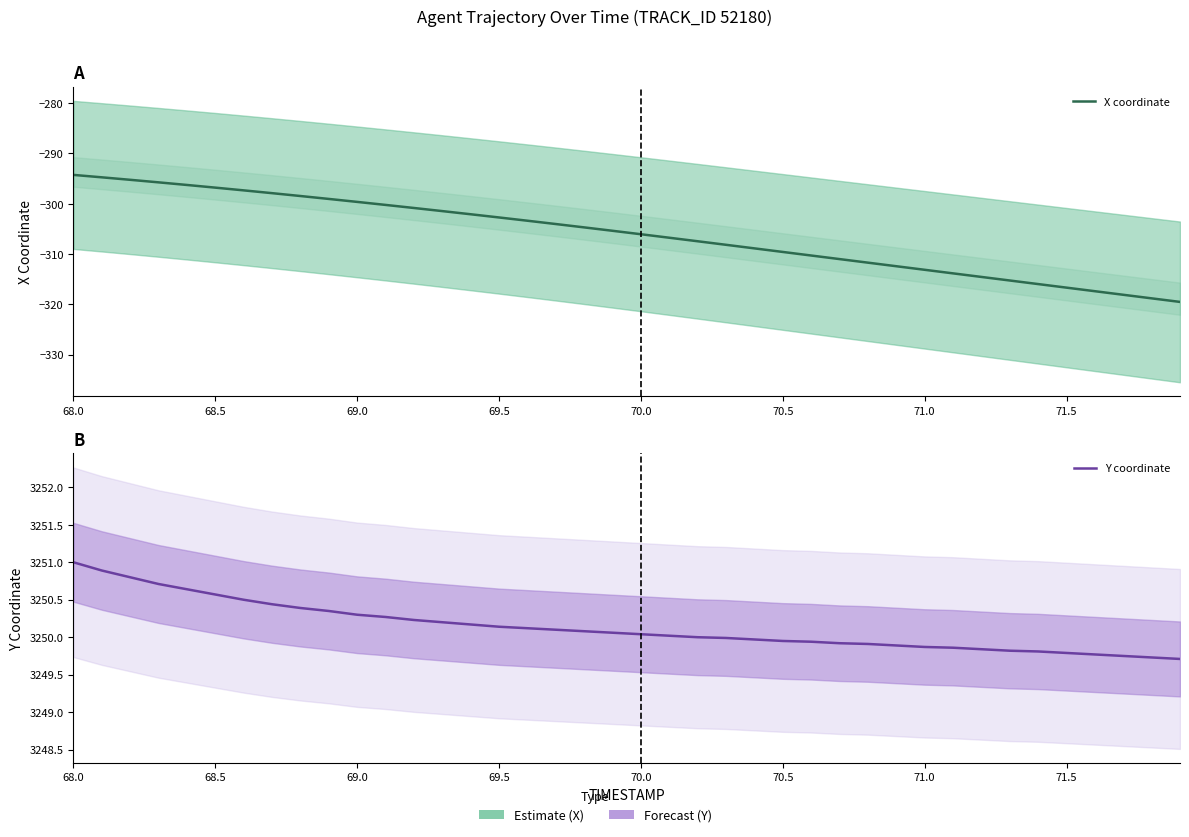

True or false: X coordinate and Y coordinate cross at least once.

False